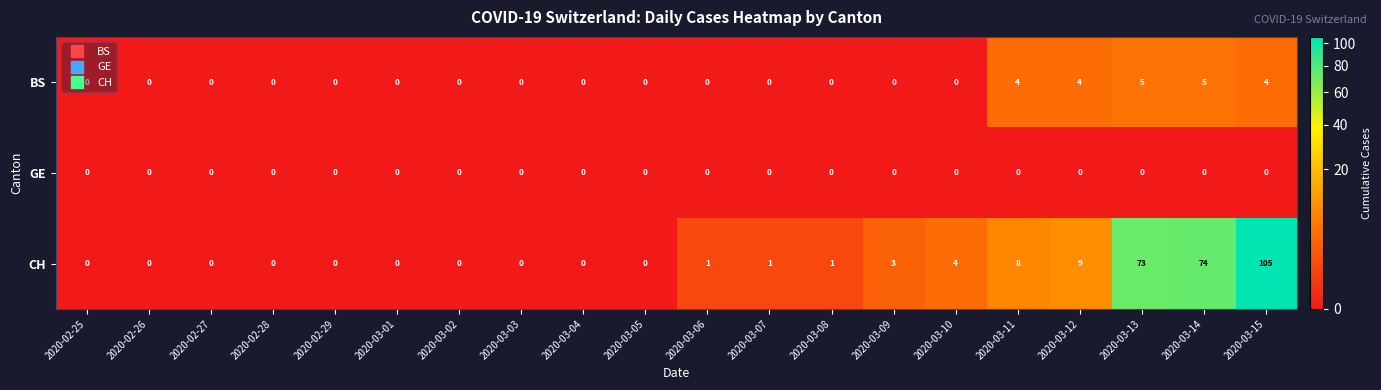

Rank the series by their maximum value, from lowest to highest.

GE, BS, CH